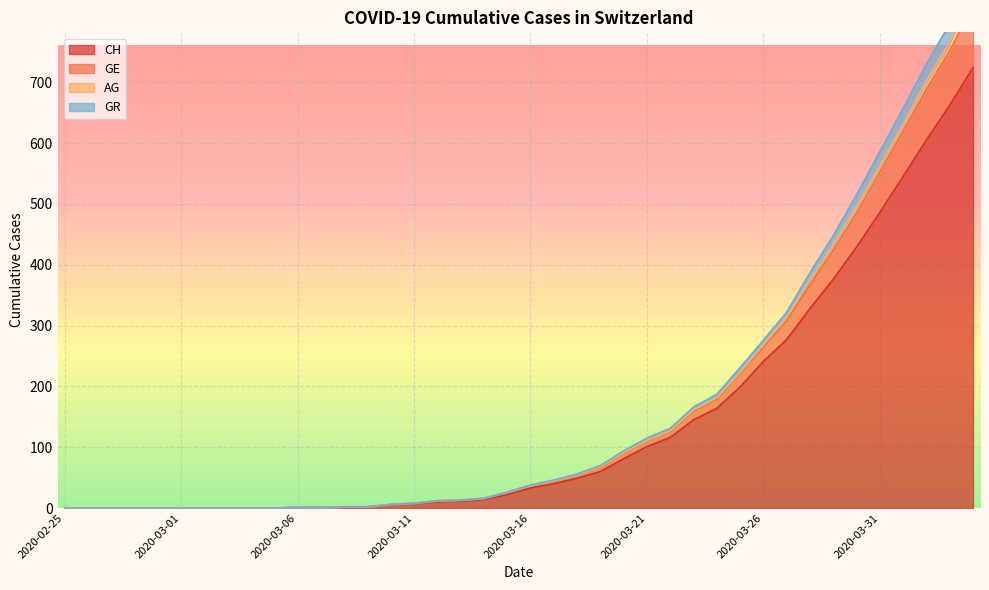

What are all the series names shown in the legend?

CH, GE, AG, GR